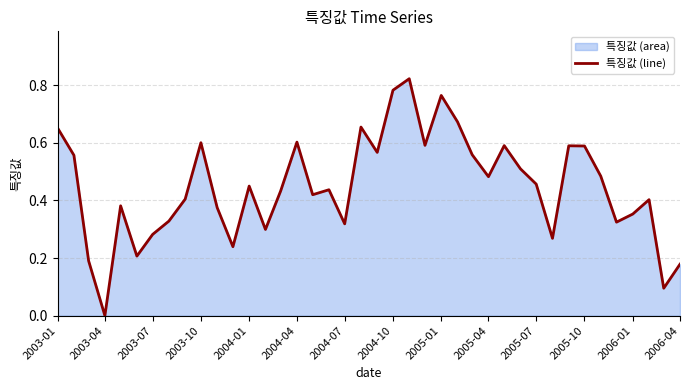

Does the chart have visible grid lines?

Yes